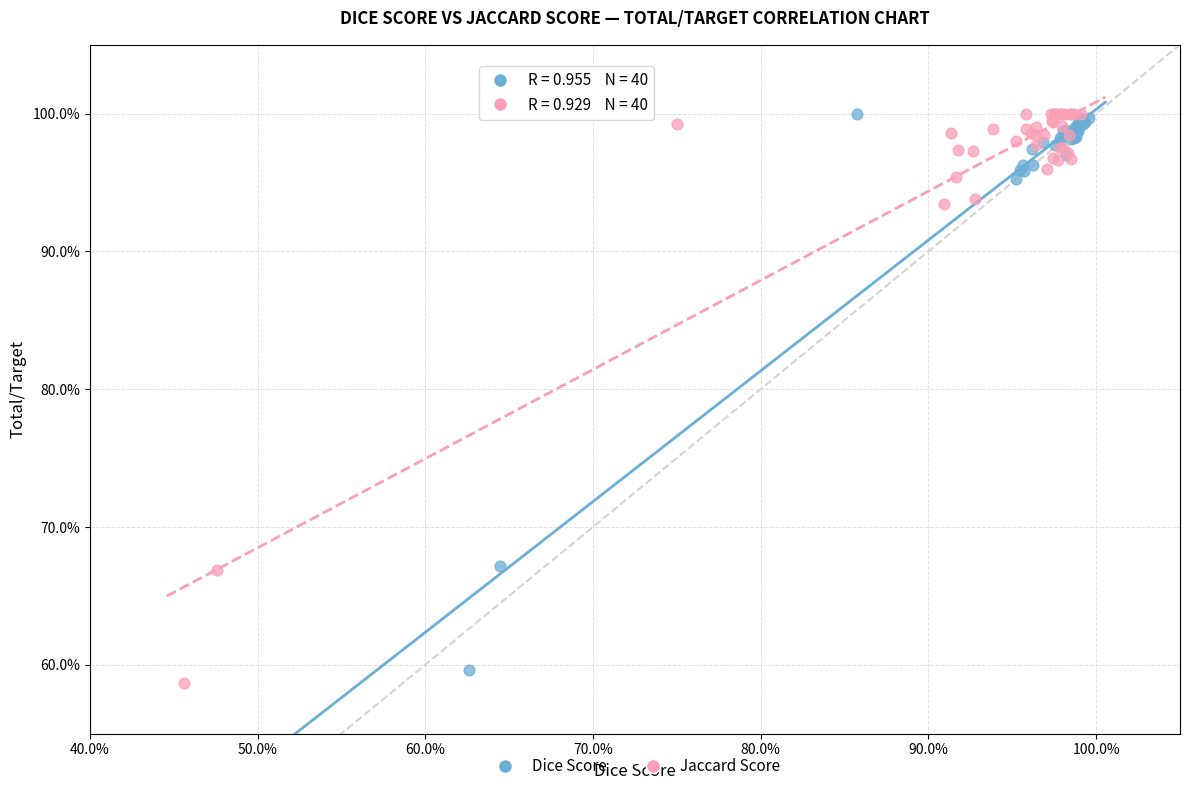

What are all the series names shown in the legend?

Dice Score, Jaccard Score